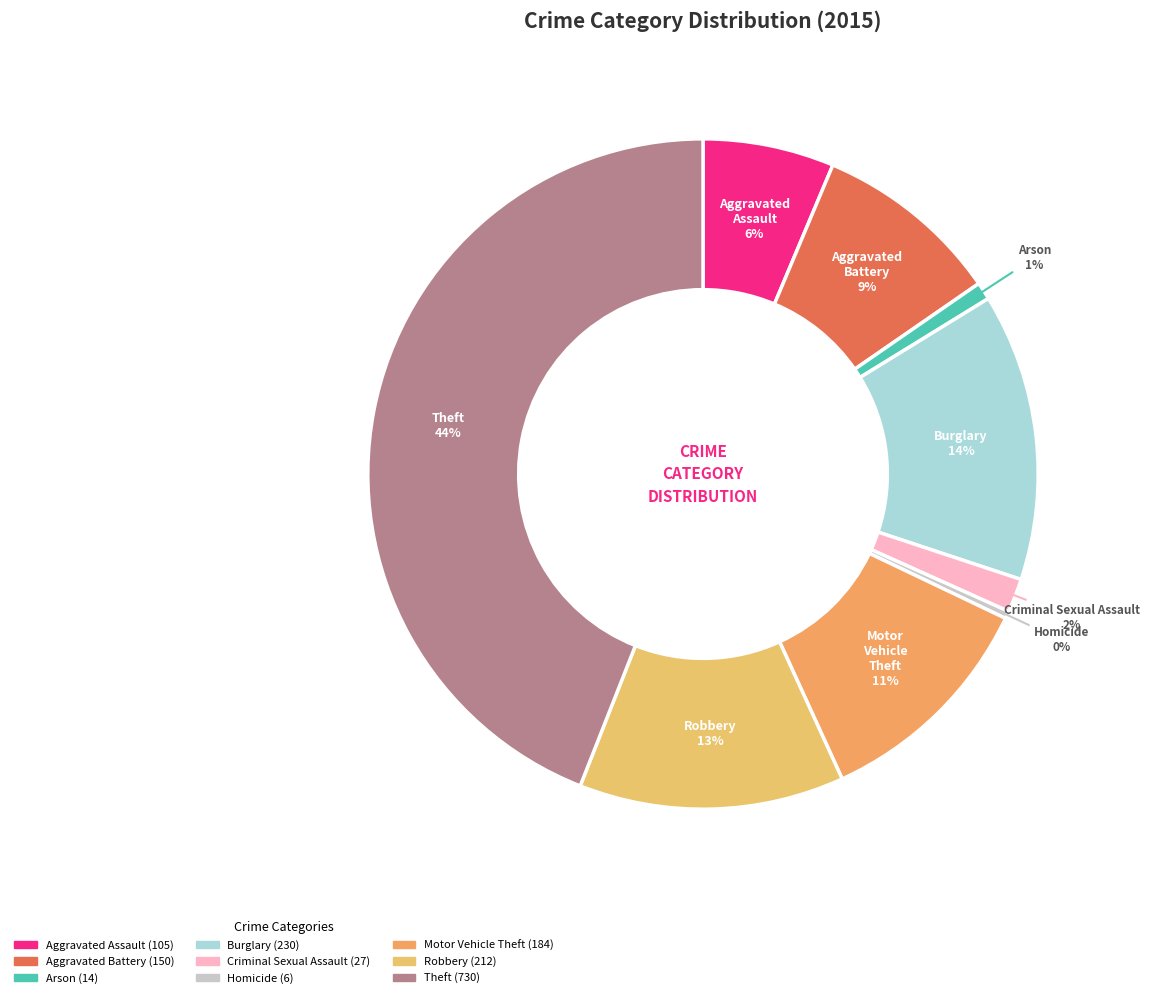

Combined, do Criminal Sexual Assault and Theft account for over 50%?

No